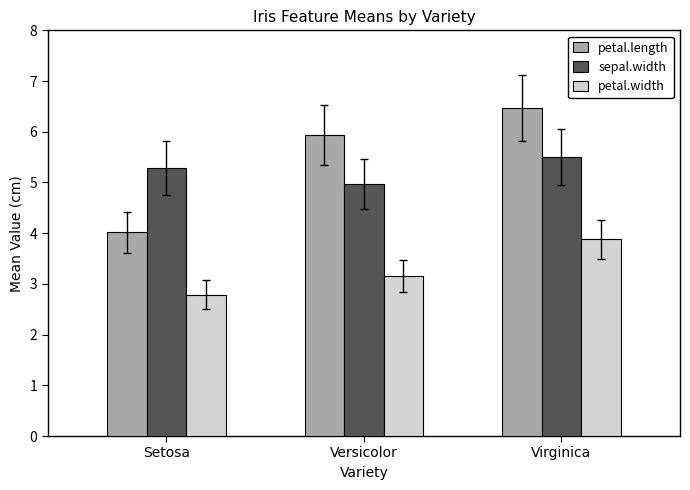

What is the label of the 1st bar from the right?

Virginica